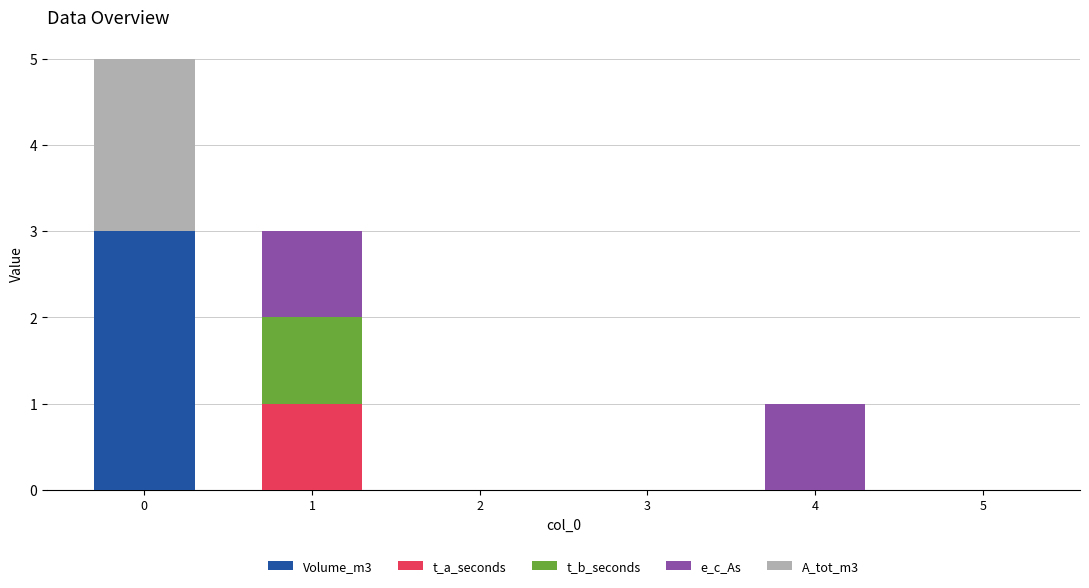

The Volume_m3 series shows 3 at 0. True or false?

True